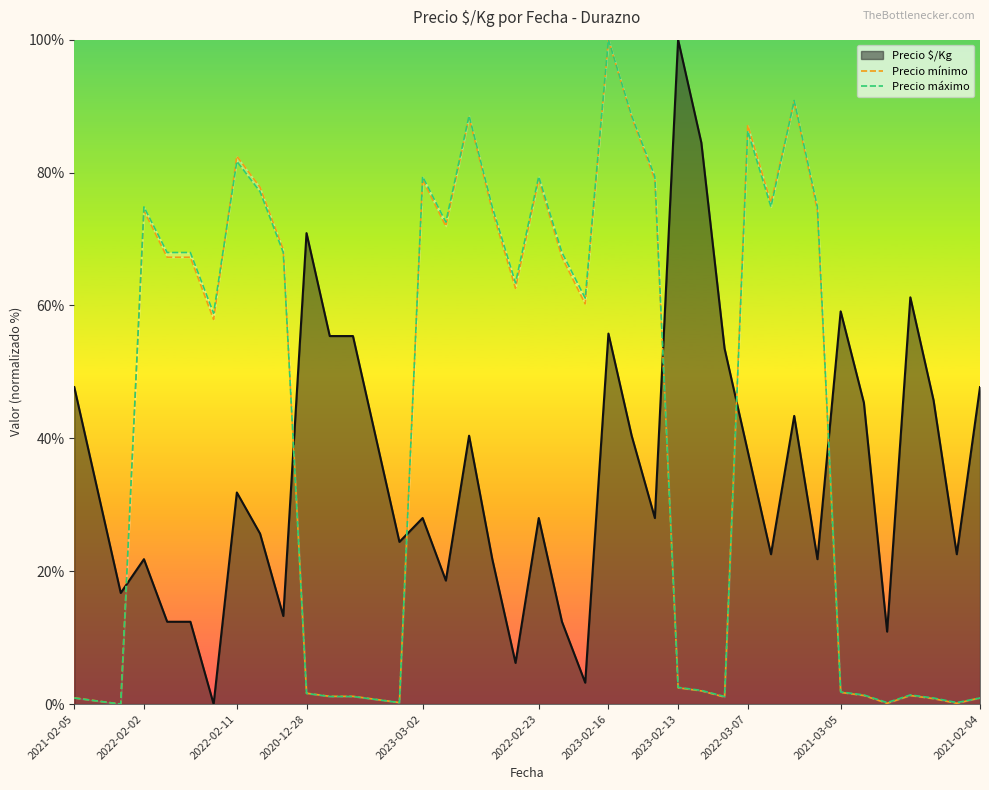

At which category is the sum across all series the highest?

23